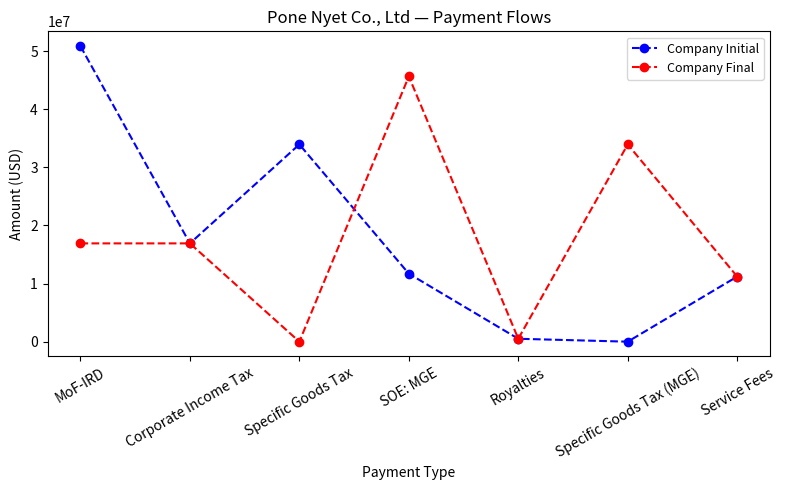

List the series in order of their peak value, lowest first.

Company Final, Company Initial